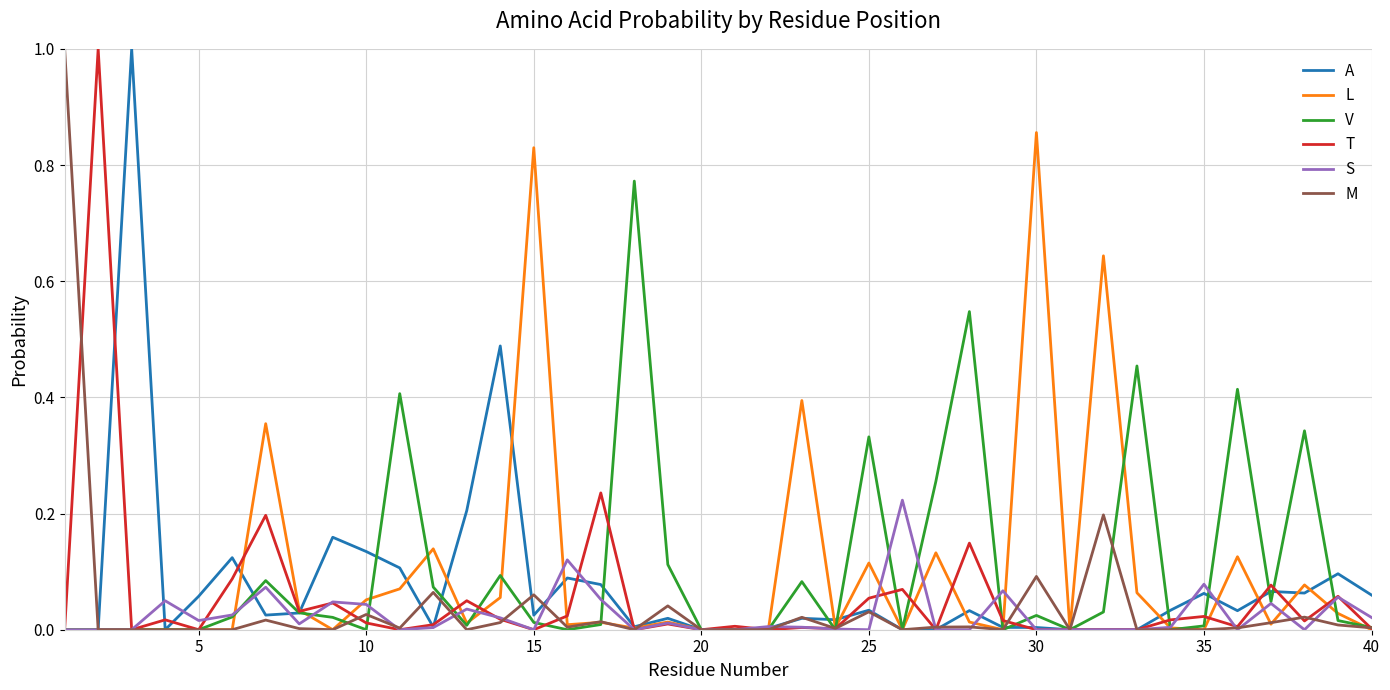

What is the highest value of the M series?

1.0